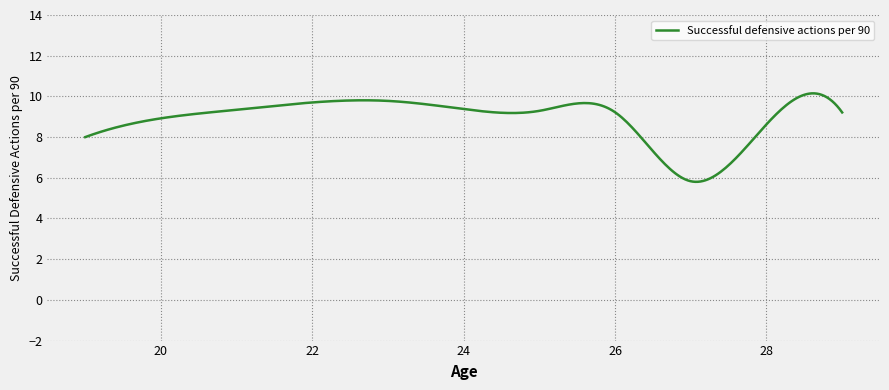

What is the maximum value shown in the chart?

10.1